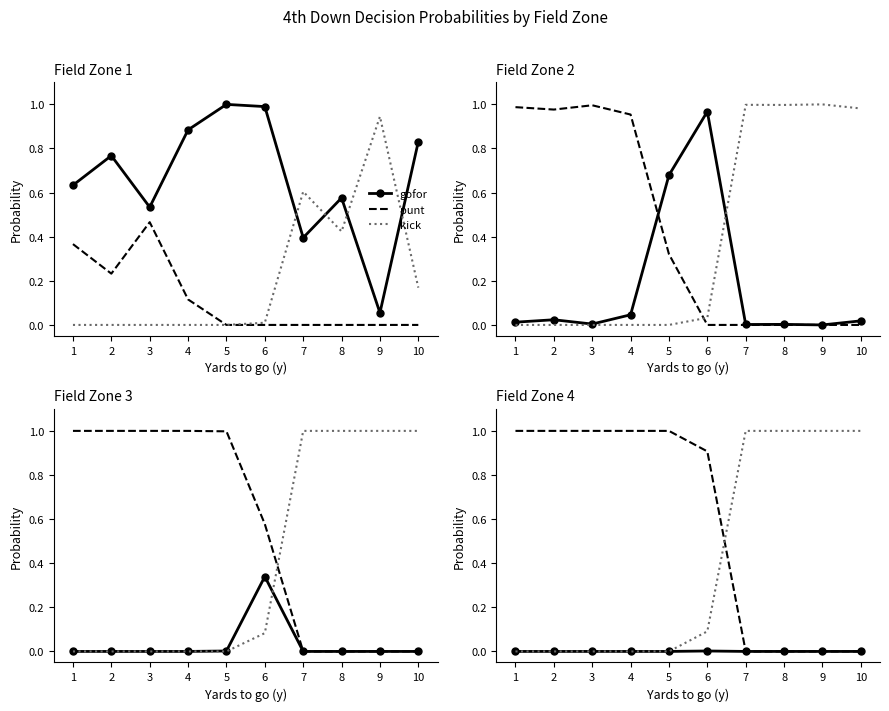

True or false: punt has a value of 1.0 at 1.

True